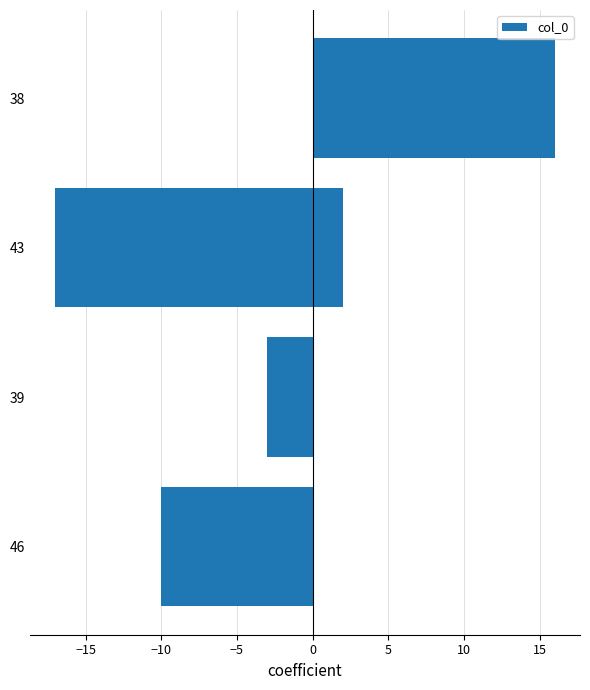

What value does the data have at 38, to the nearest 5?

15